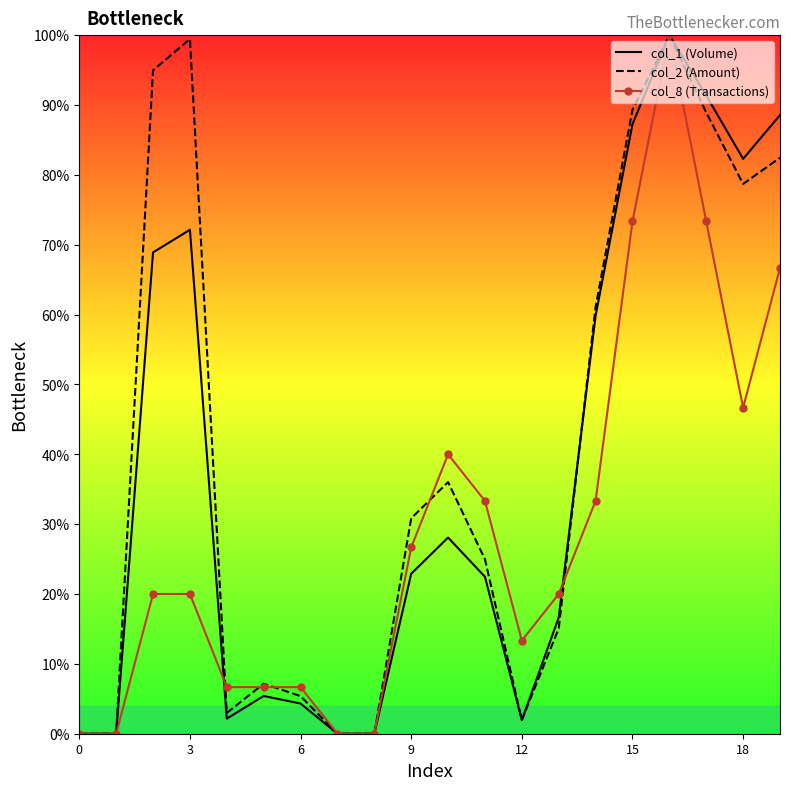

At which label does col_8 (Transactions) first exceed 20?

9